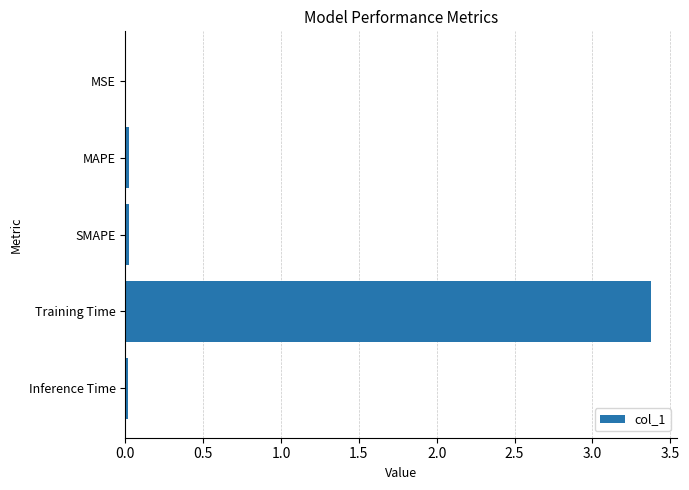

The value at Training Time is 3.4. True or false?

True